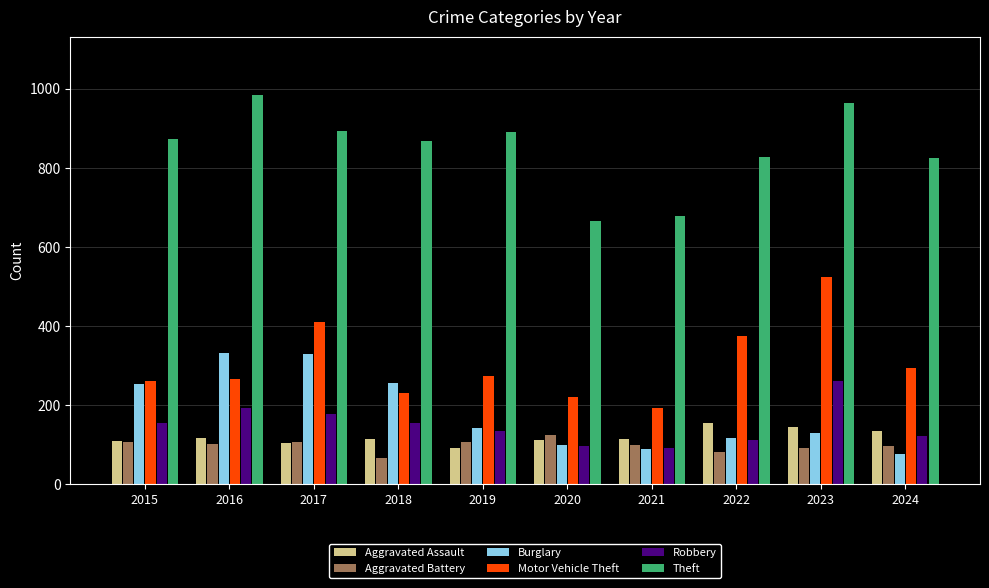

How many groups of bars are there?

10